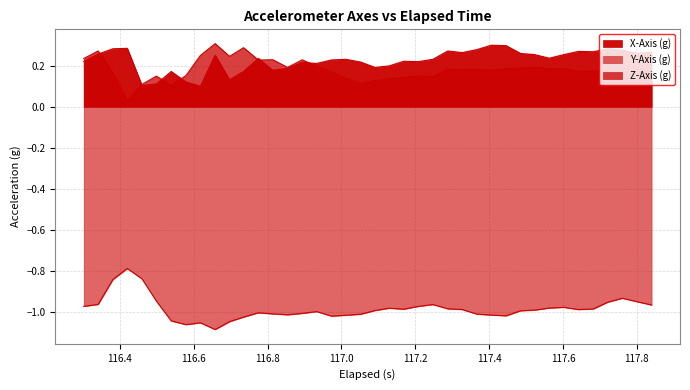

Reading left to right, extract all data points from this chart.

X-Axis (g): 0.2	0.3	0.3	0.3	0.1	0.1	0.2	0.1	0.1	0.3	0.1	0.2	0.2	0.2	0.2	0.2	0.2	0.2	0.2	0.2	0.2	0.2	0.2	0.2	0.2	0.3	0.3	0.3	0.3	0.3	0.3	0.3	0.2	0.3	0.3	0.3	0.3	0.3	0.3	0.3
Y-Axis (g): -1.0	-1.0	-0.8	-0.8	-0.8	-0.9	-1.0	-1.1	-1.1	-1.1	-1.0	-1.0	-1.0	-1.0	-1.0	-1.0	-1.0	-1.0	-1.0	-1.0	-1.0	-1.0	-1.0	-1.0	-1.0	-1.0	-1.0	-1.0	-1.0	-1.0	-1.0	-1.0	-1.0	-1.0	-1.0	-1.0	-1.0	-0.9	-1.0	-1.0
Z-Axis (g): 0.2	0.3	0.2	0.0	0.1	0.1	0.1	0.2	0.2	0.3	0.2	0.3	0.2	0.2	0.2	0.2	0.2	0.2	0.1	0.1	0.1	0.1	0.1	0.1	0.1	0.2	0.2	0.2	0.2	0.2	0.2	0.2	0.2	0.2	0.2	0.2	0.2	0.2	0.2	0.2